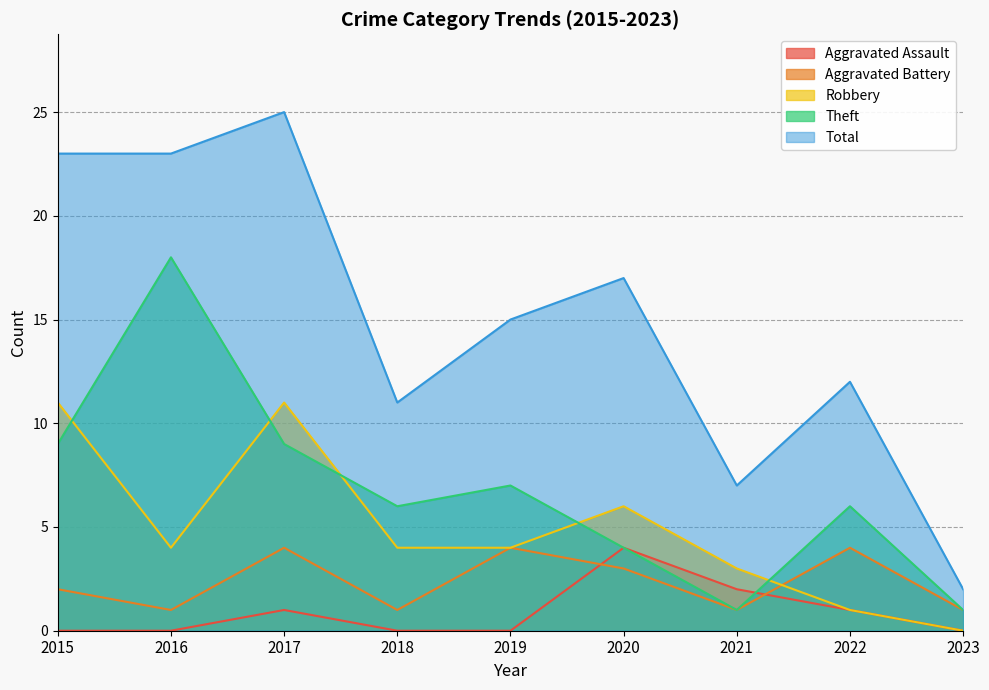

The value of Total at 2015 is 37. True or false?

False